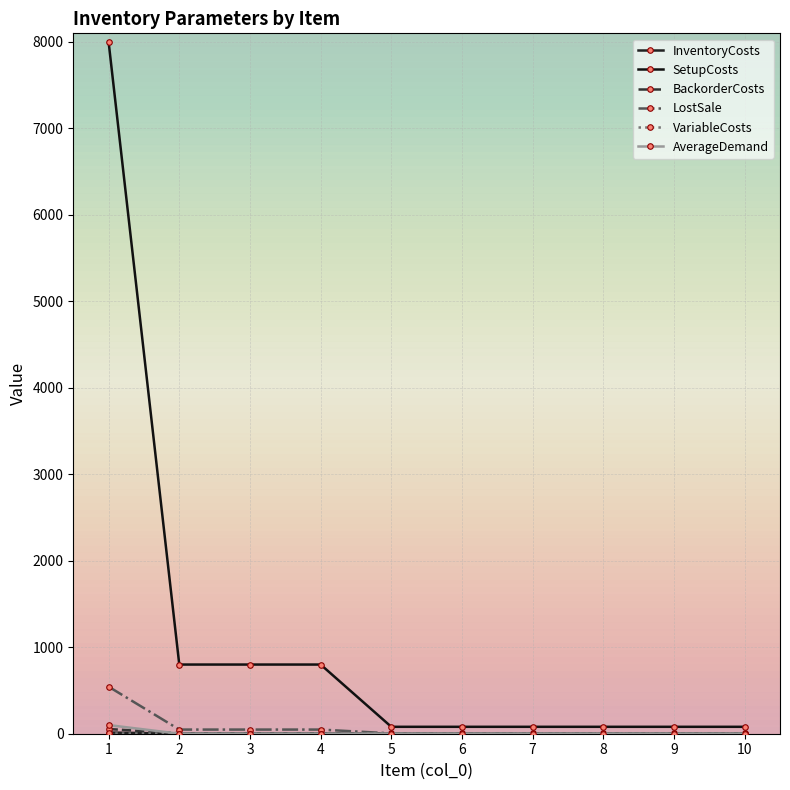

How many lines are shown in the chart?

6